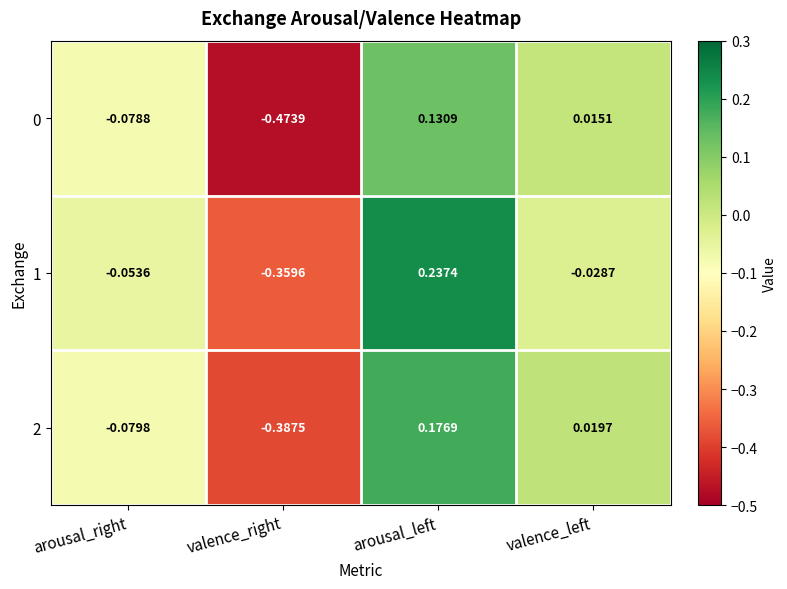

Rank the categories by 2 value from highest to lowest.

arousal_left, valence_left, arousal_right, valence_right